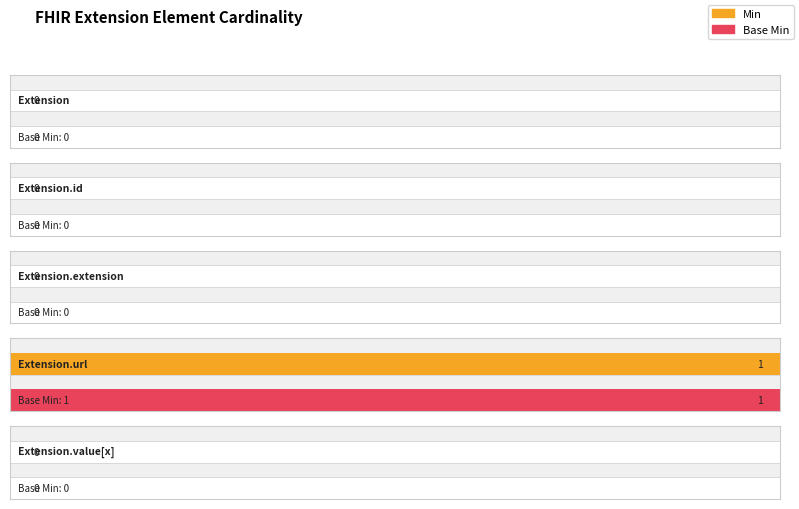

What is the label of the 2nd bar from the right?

Extension.url